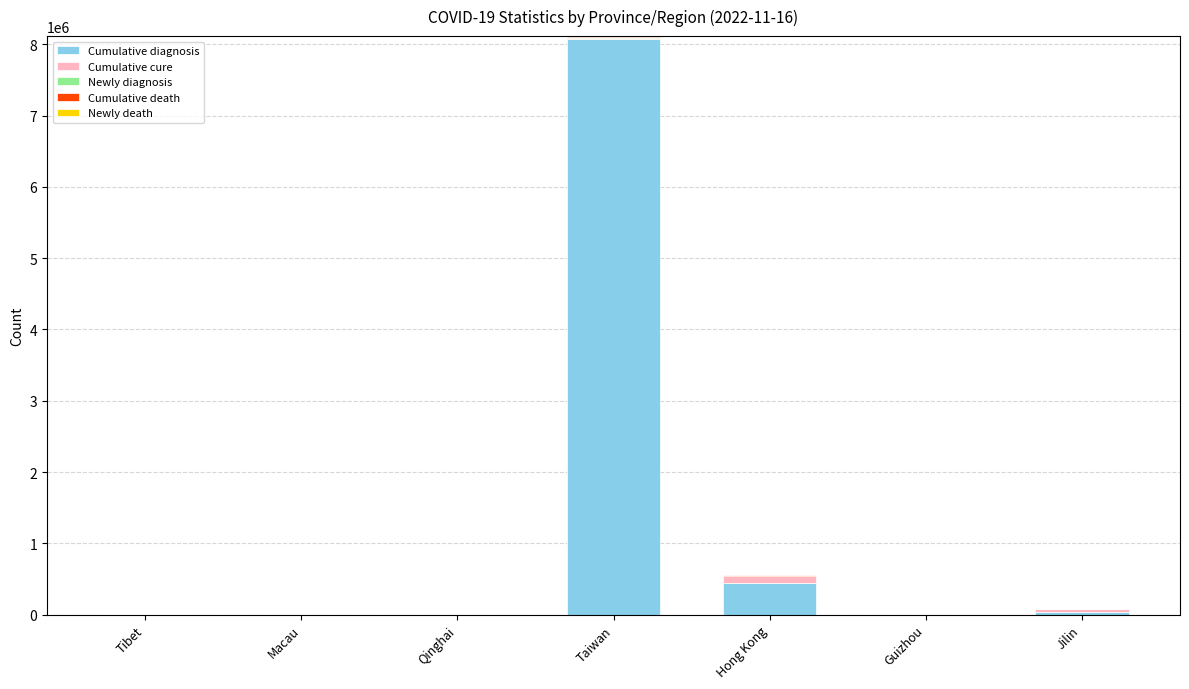

Count the number of categories in the chart.

7